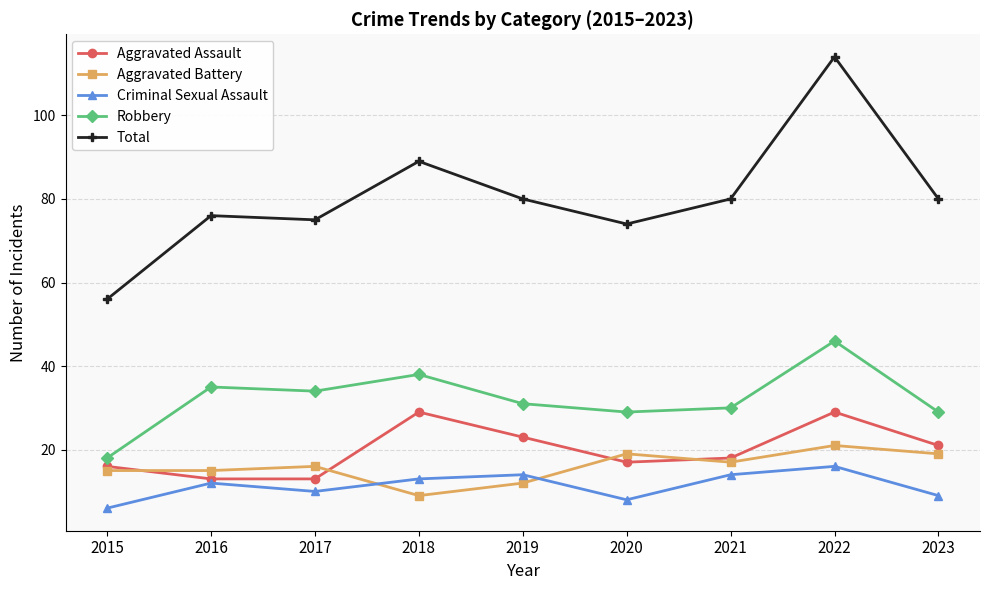

How many lines are shown in the chart?

5